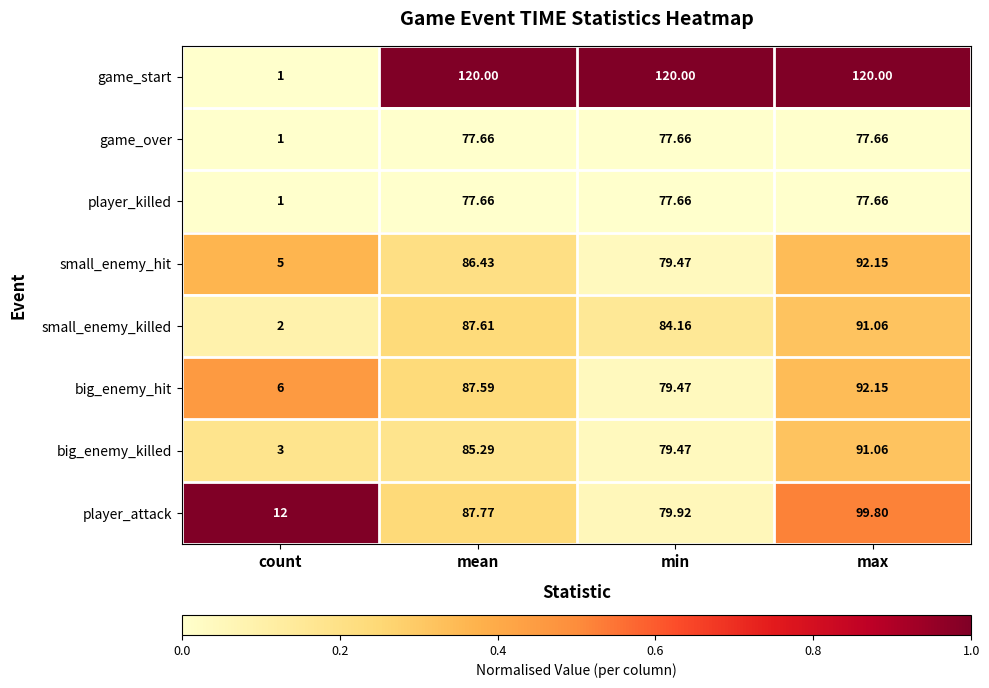

List the labels in order of big_enemy_killed value, smallest first.

count, min, mean, max